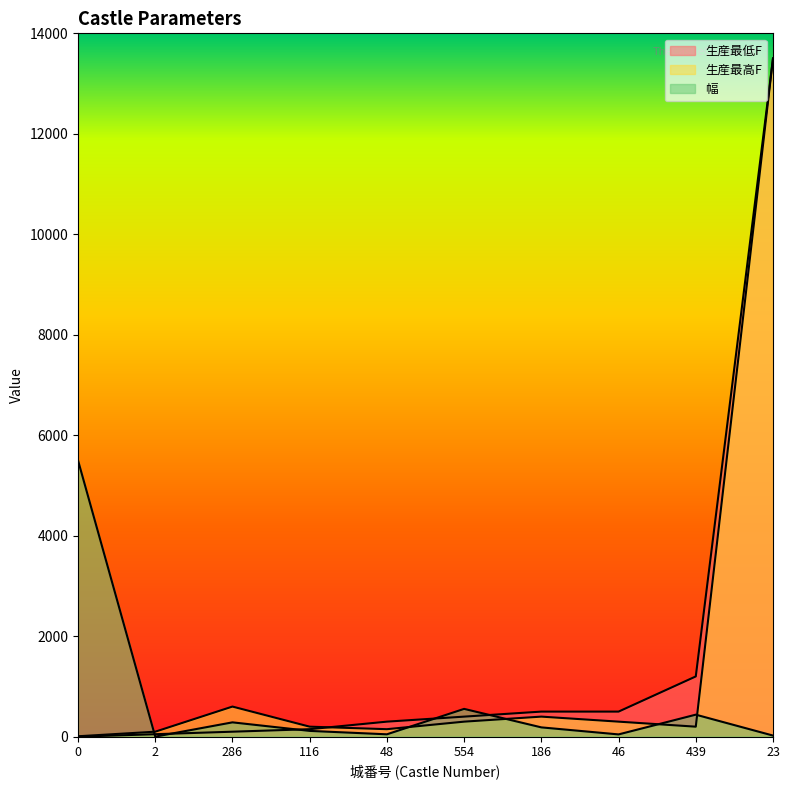

What is the label of the 9th point from the right?

2